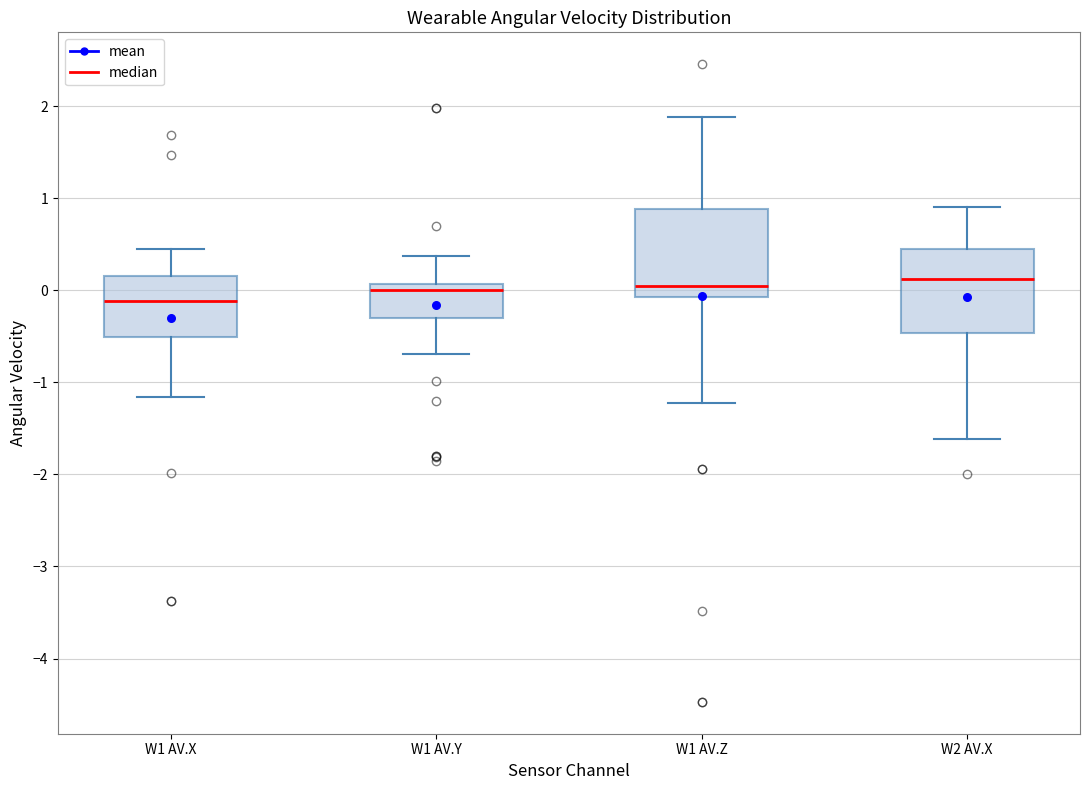

Where does the upper whisker of the box for W1 AV.X end on the y-axis? The values are not printed on the chart, so give them approximately, as read against the axis.

0.4